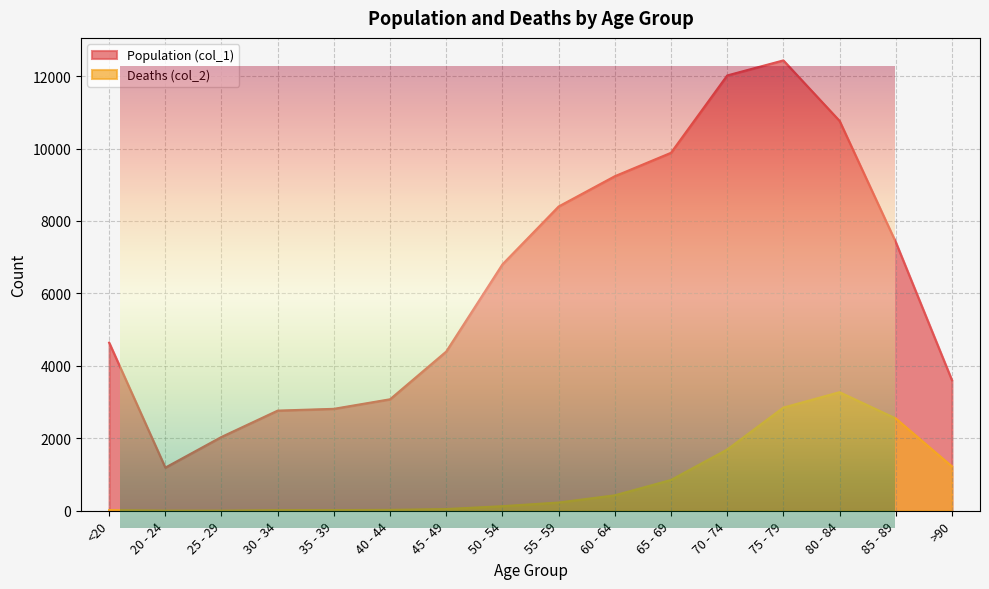

What is the total value across all series at 30 - 34?

2782